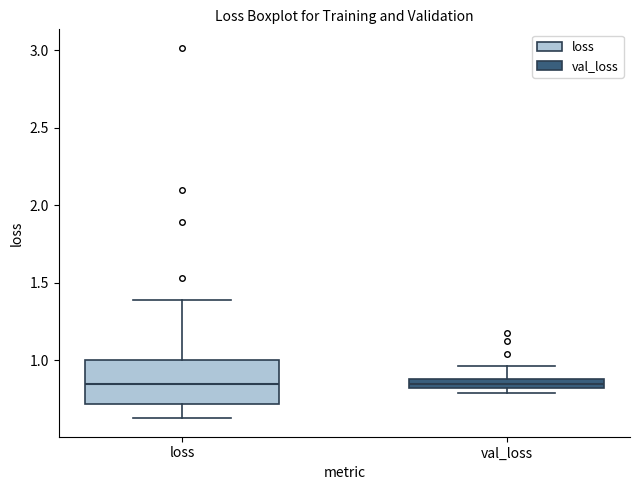

Where does the median line of the box for val_loss sit on the y-axis? The values are not printed on the chart, so give them approximately, as read against the axis.

0.85